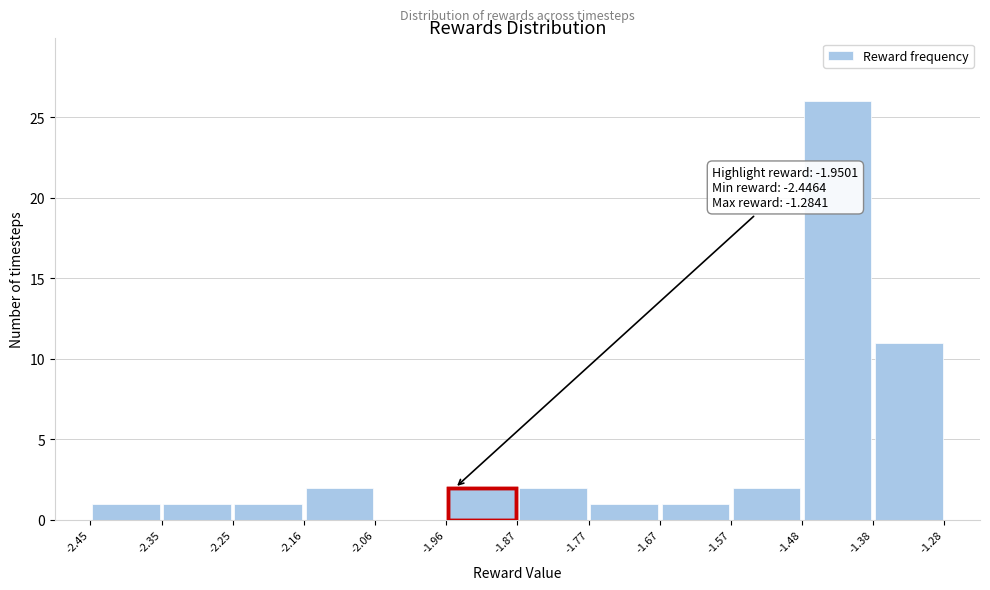

Over which range of the x-axis is the bar tallest?

-1.48 to -1.38